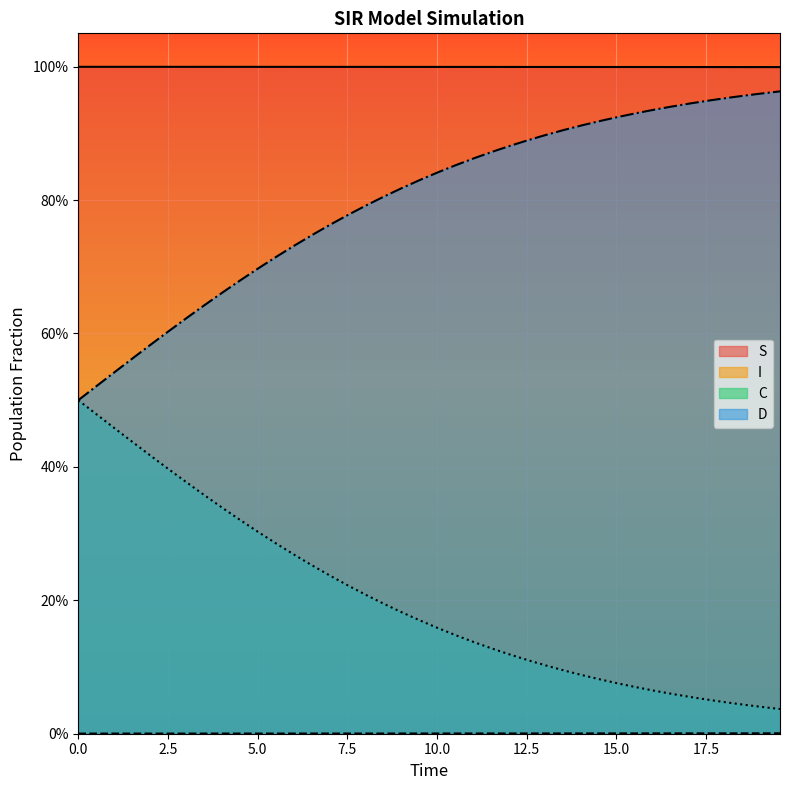

What is the sum of all C values?

8.1